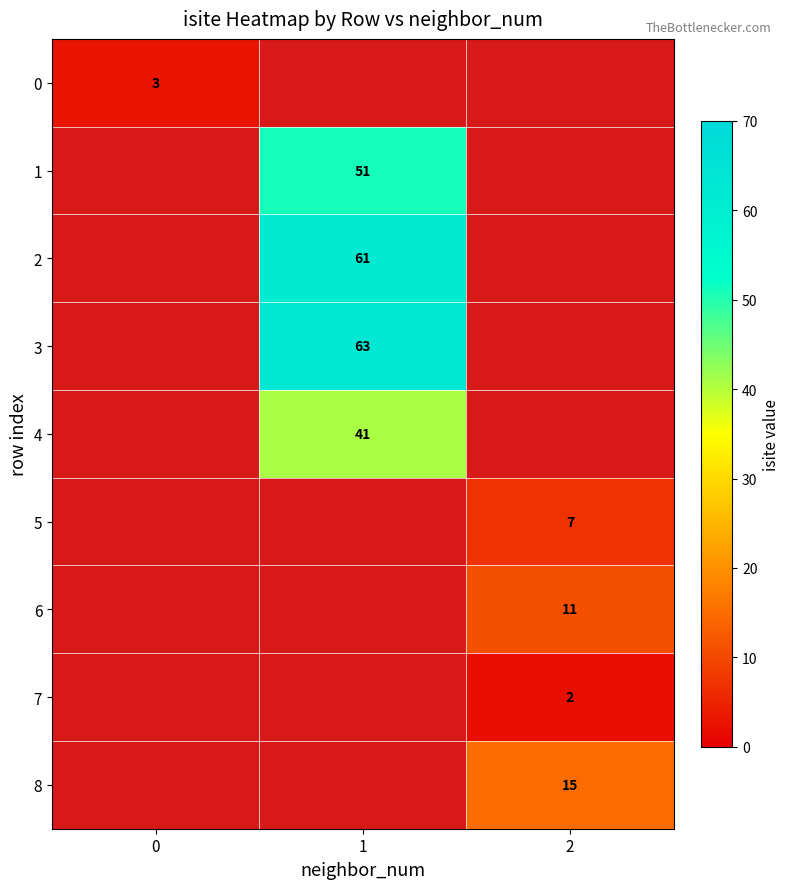

True or false: 8 has a value of 15 at 2.

True